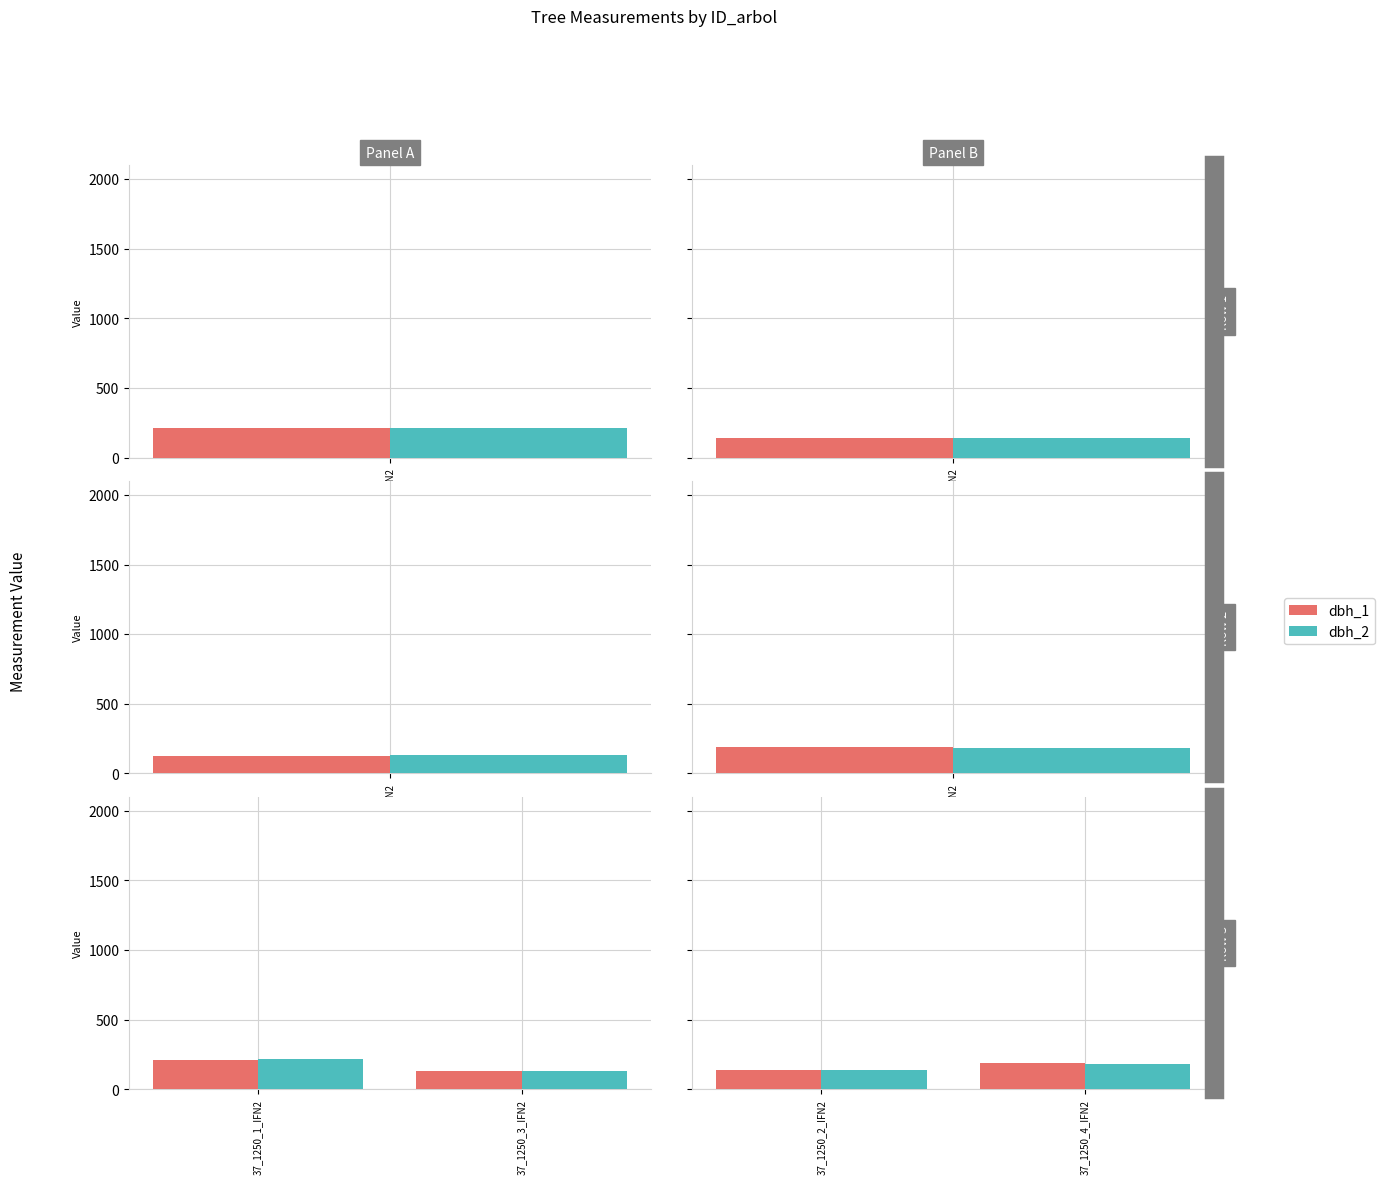

Are the bars horizontal?

No